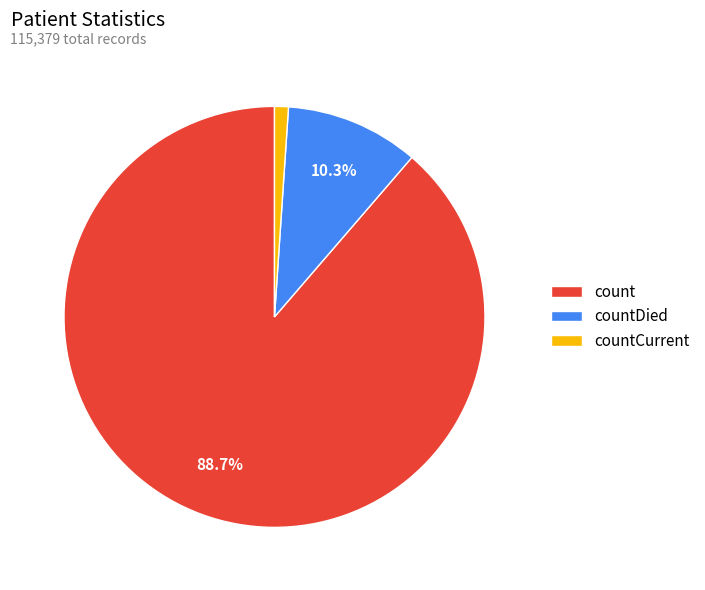

How many segments does this pie chart have?

3